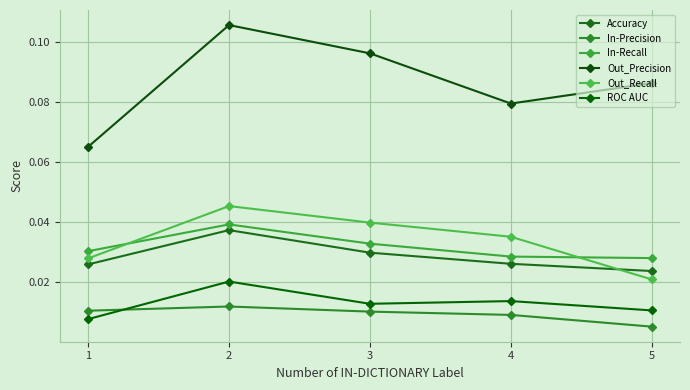

Does the chart display data point markers on the line(s)?

Yes